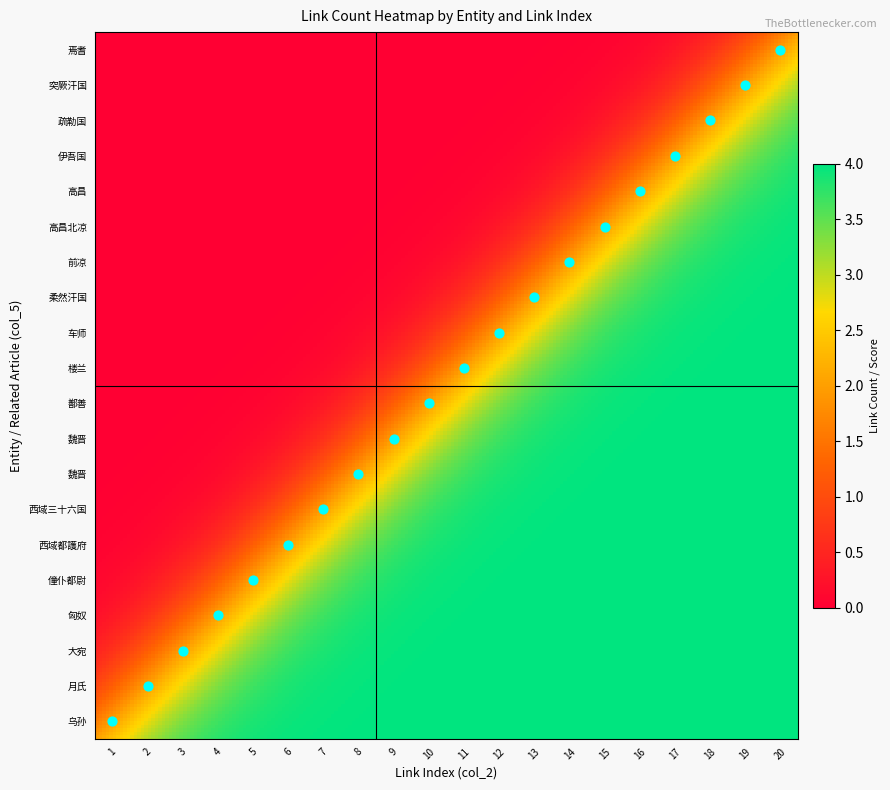

What is the difference between the highest and lowest values at 19?

19